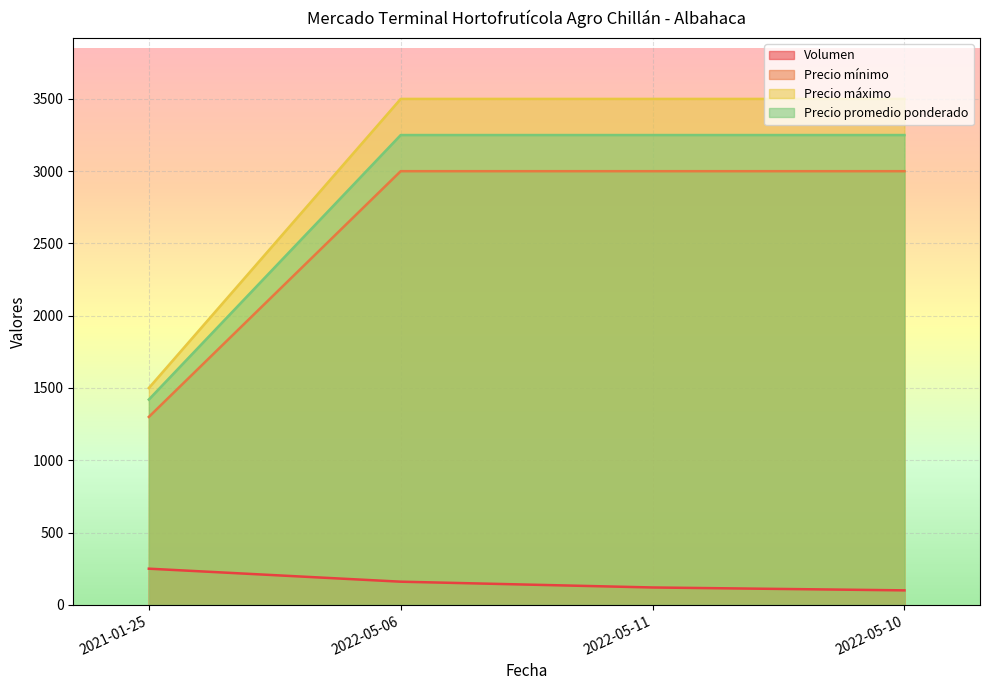

Reading left to right, list all the values displayed in this chart.

Volumen: 250	160	120	100
Precio mínimo: 1300	3000	3000	3000
Precio máximo: 1500	3500	3500	3500
Precio promedio ponderado: 1420	3250	3250	3250